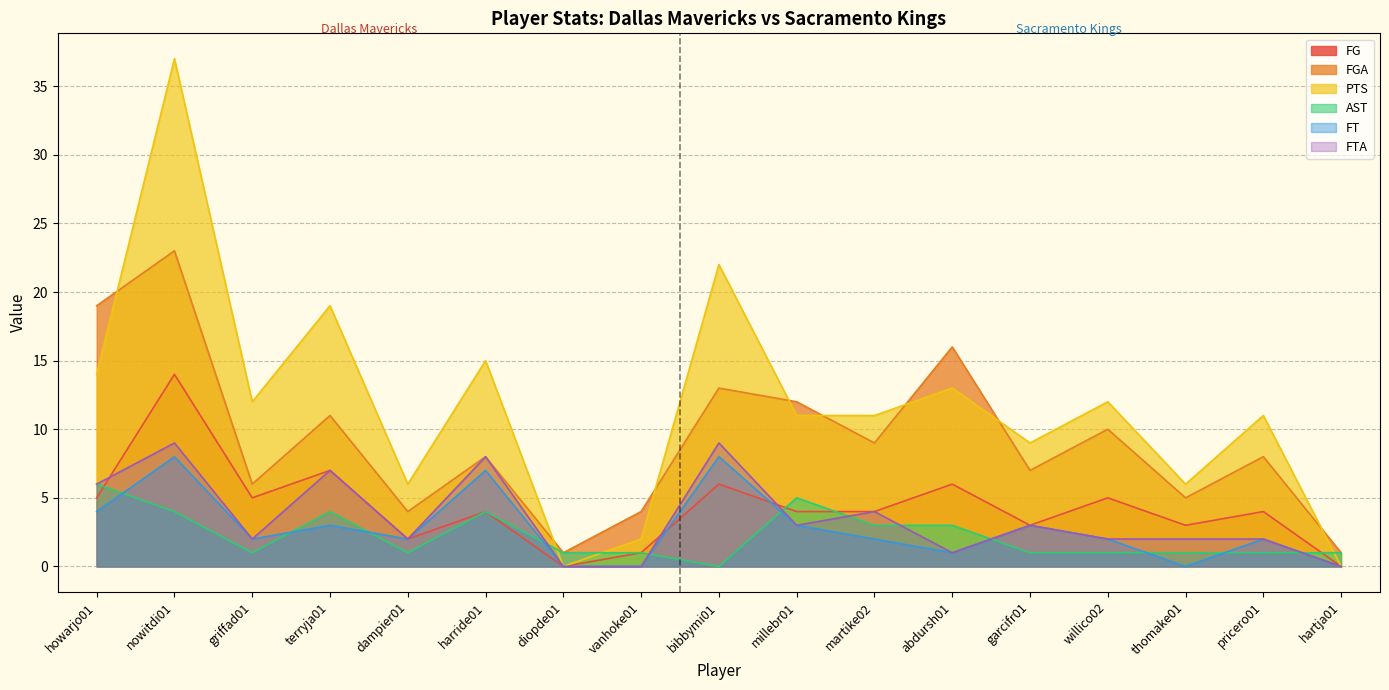

Which series has the largest total across all categories?

PTS